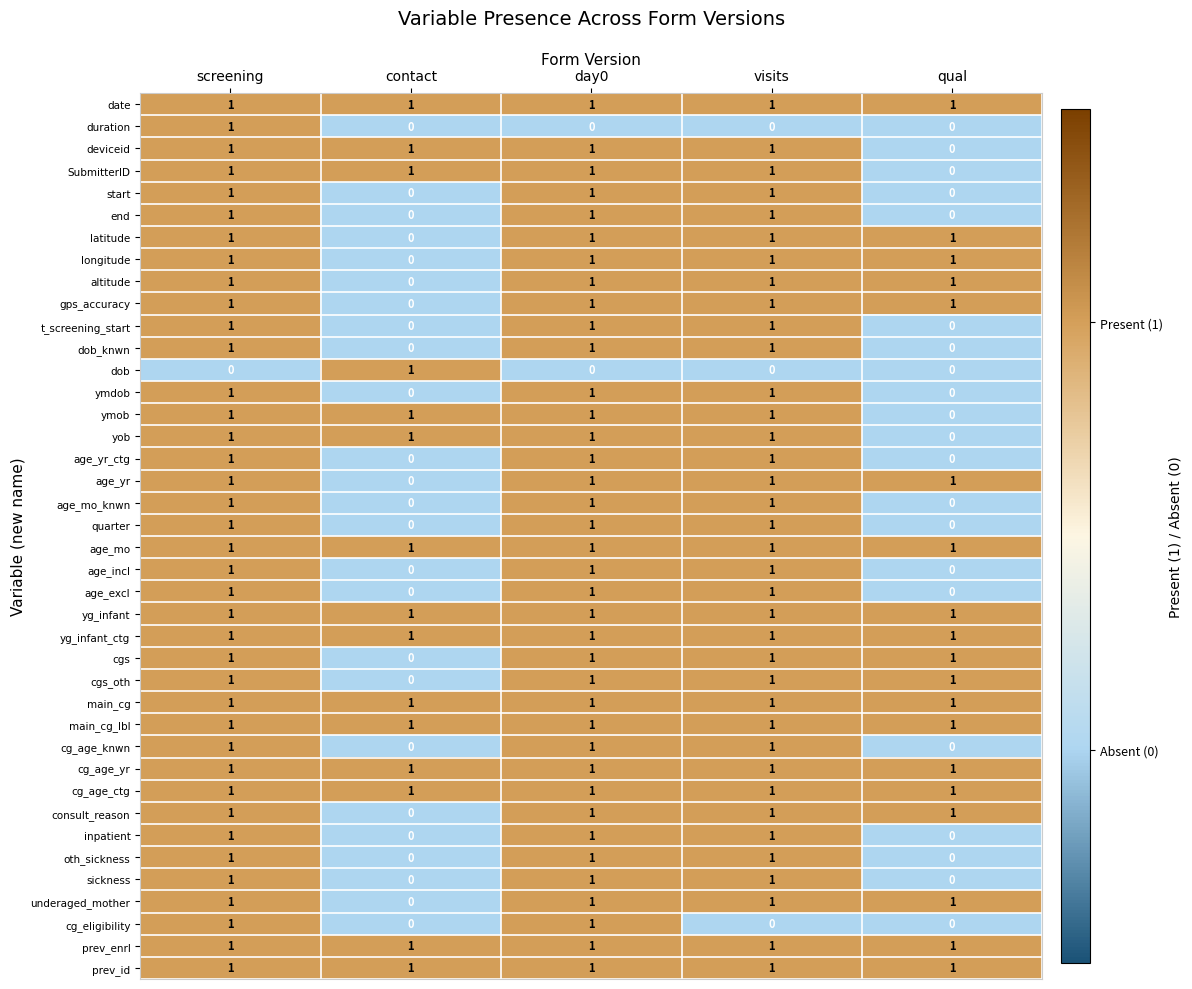

At which category is the sum across all series the highest?

screening